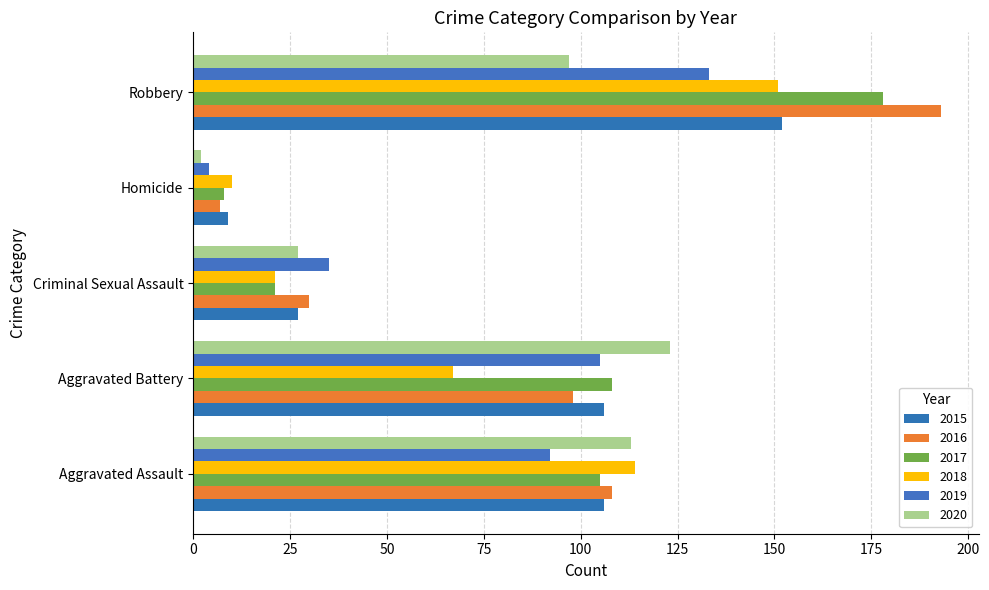

Read the 2019 value at Criminal Sexual Assault.

35